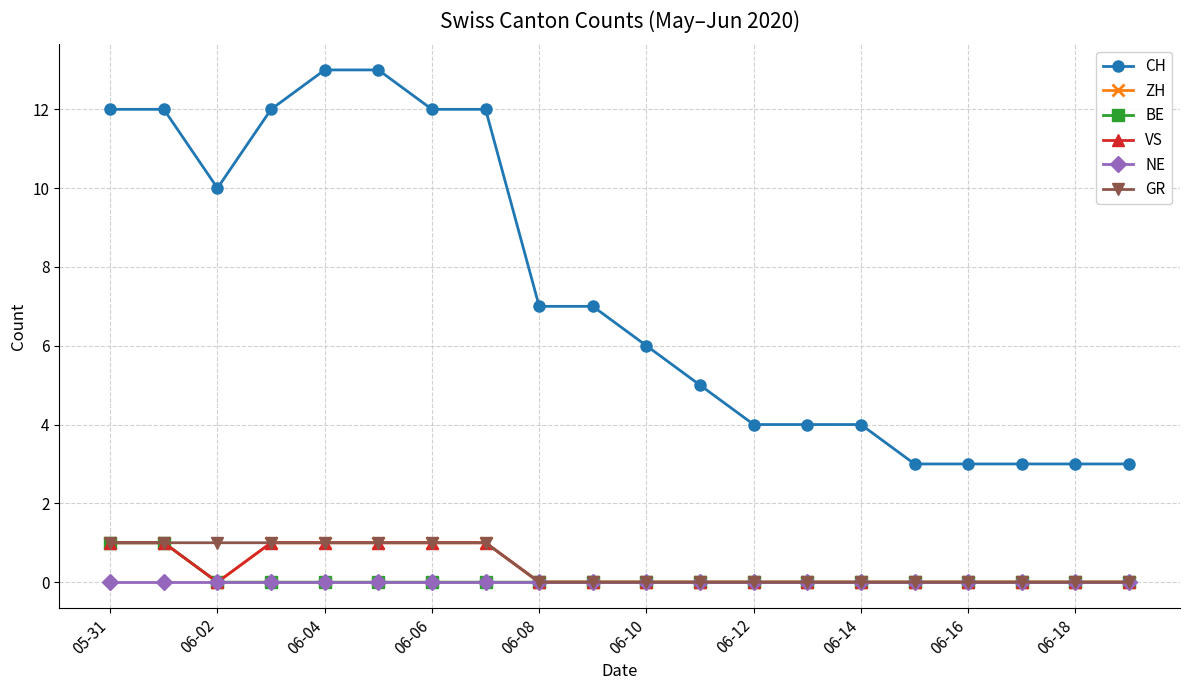

Does the chart have visible grid lines?

Yes